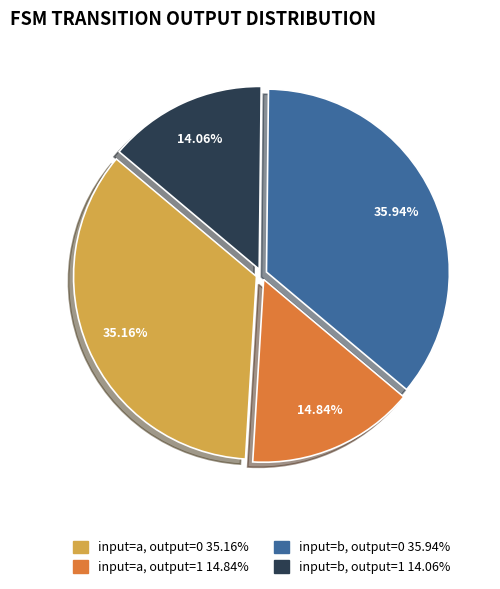

Does any single category account for the majority?

No